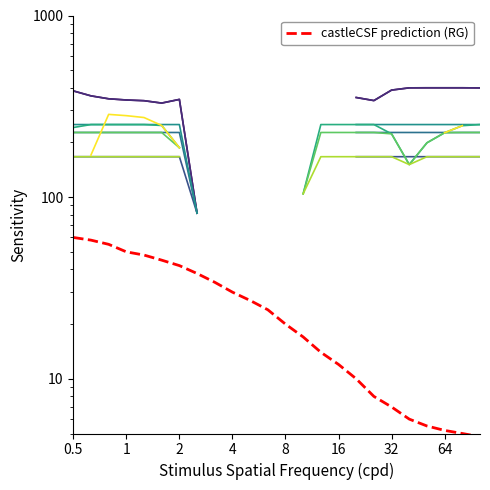

True or false: the data shows 80.2 at 2.

False